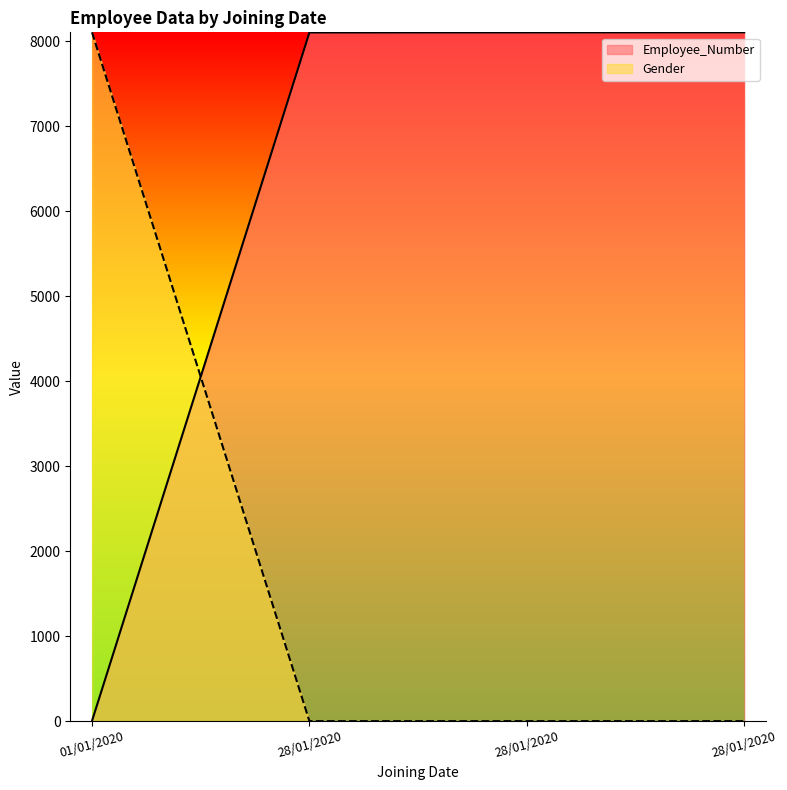

At which category does the chart reach its minimum across all series?

28/01/2020